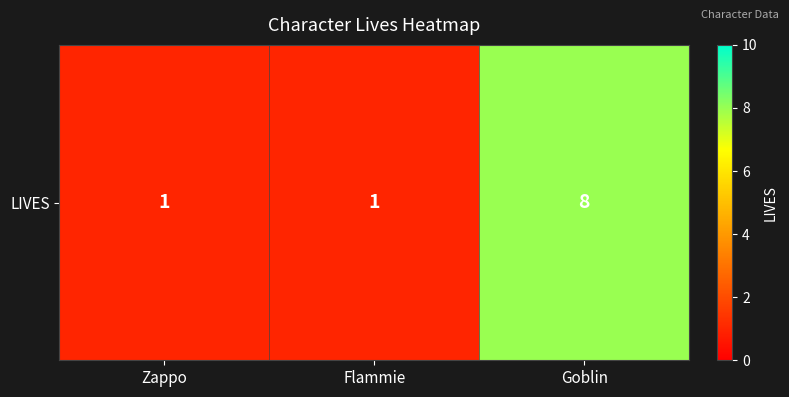

Rank the categories by value from lowest to highest.

Zappo, Flammie, Goblin